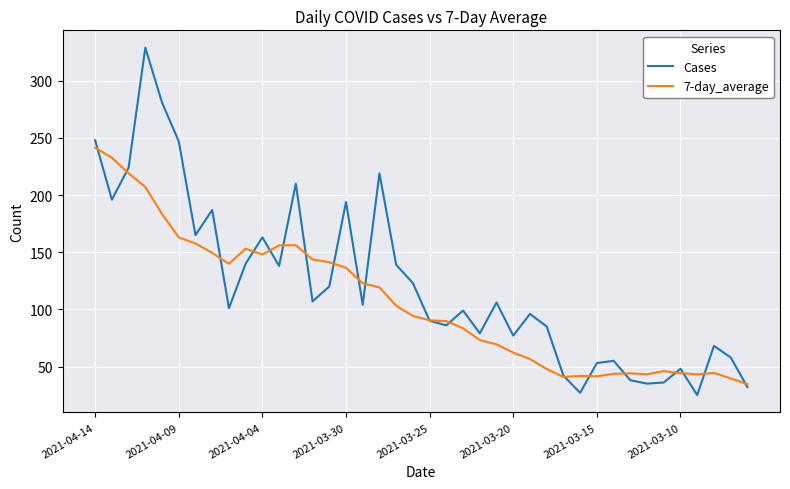

List the series in order of their peak value, highest first.

Cases, 7-day_average